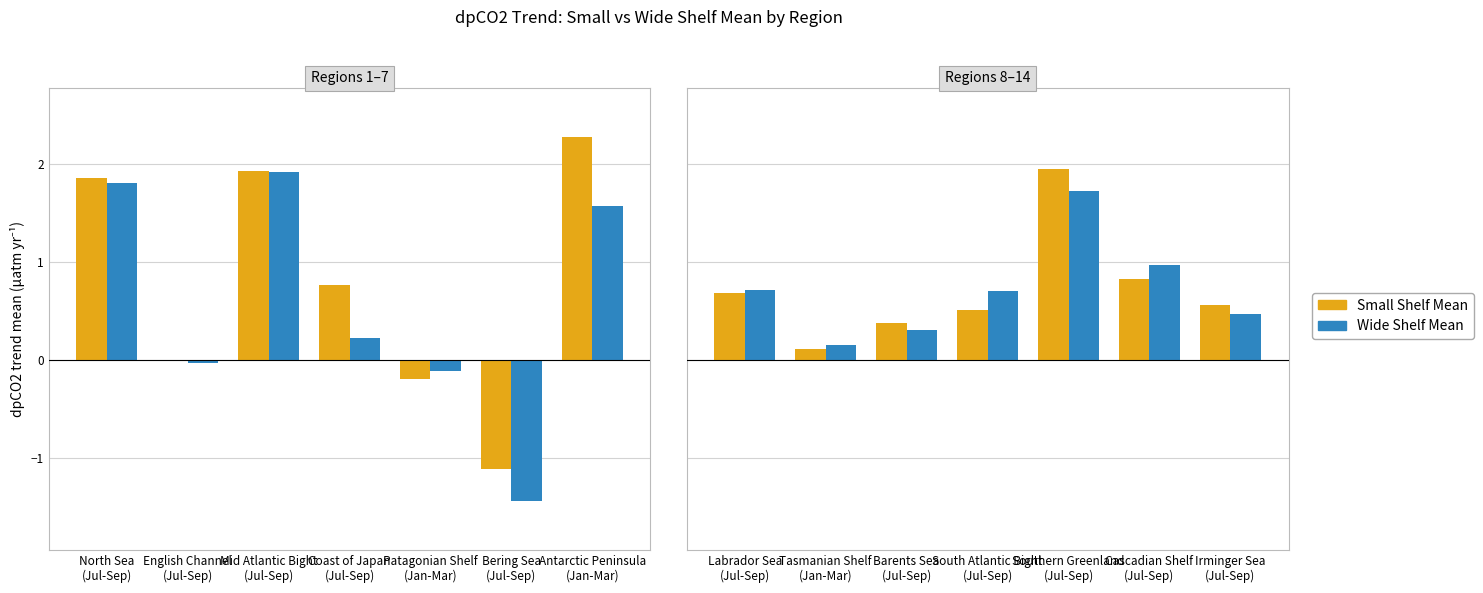

The Small Shelf Mean series shows 0.6 at Barents Sea (Jul-Sep). True or false?

False